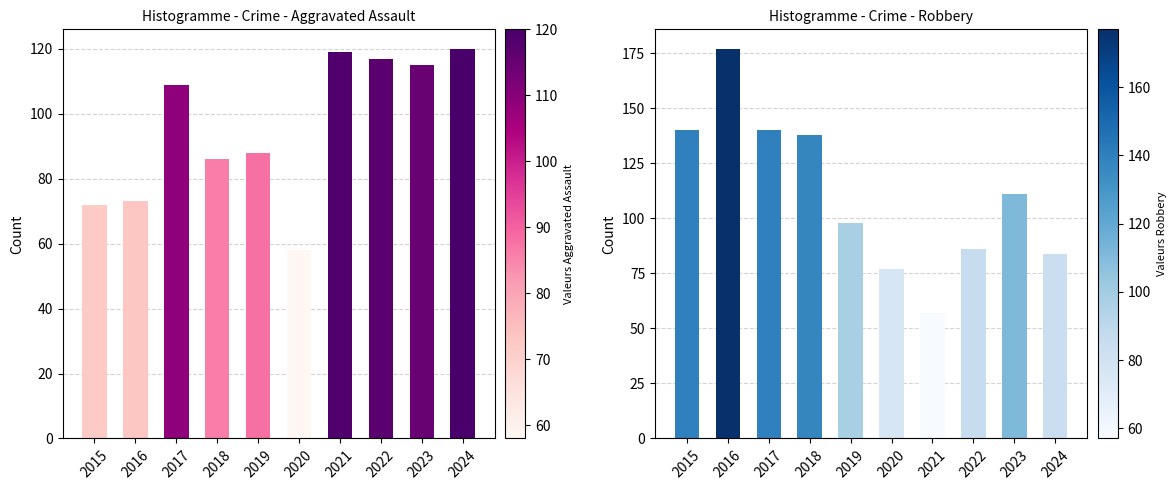

What is the maximum value shown in the chart?

177